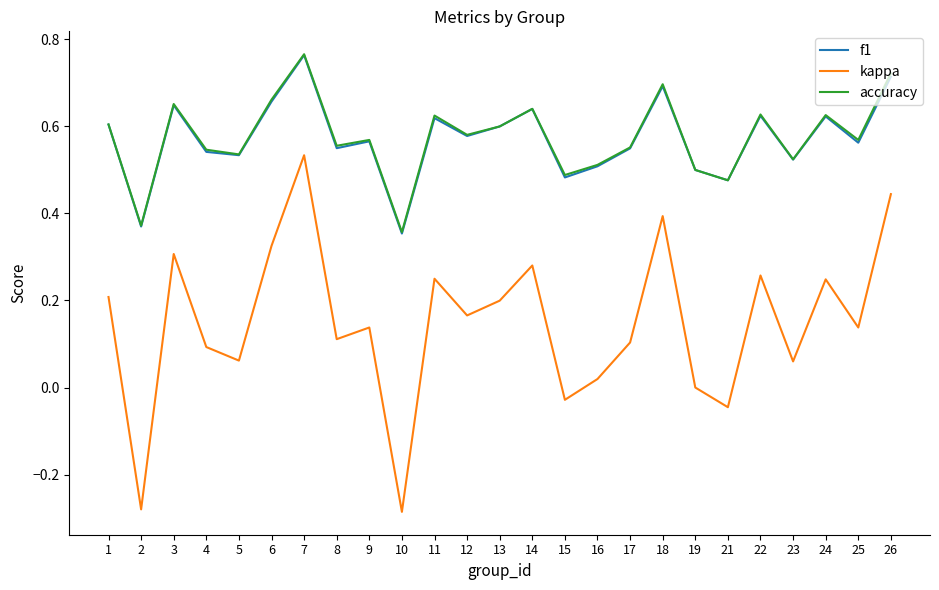

Is it true that kappa equals 0.2 at 3?

False